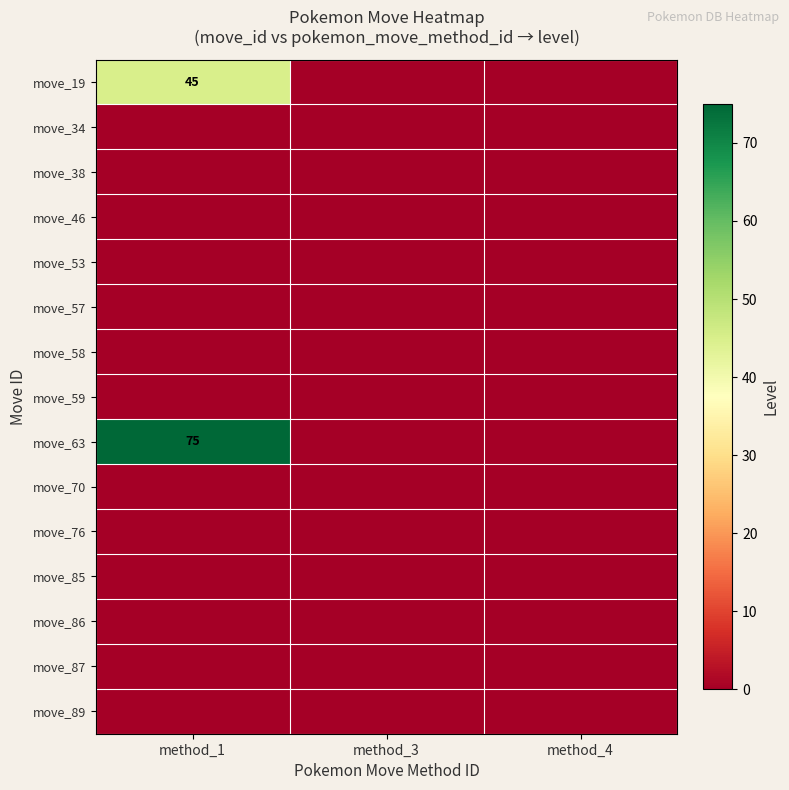

Which series has the largest range (max minus min)?

move_63